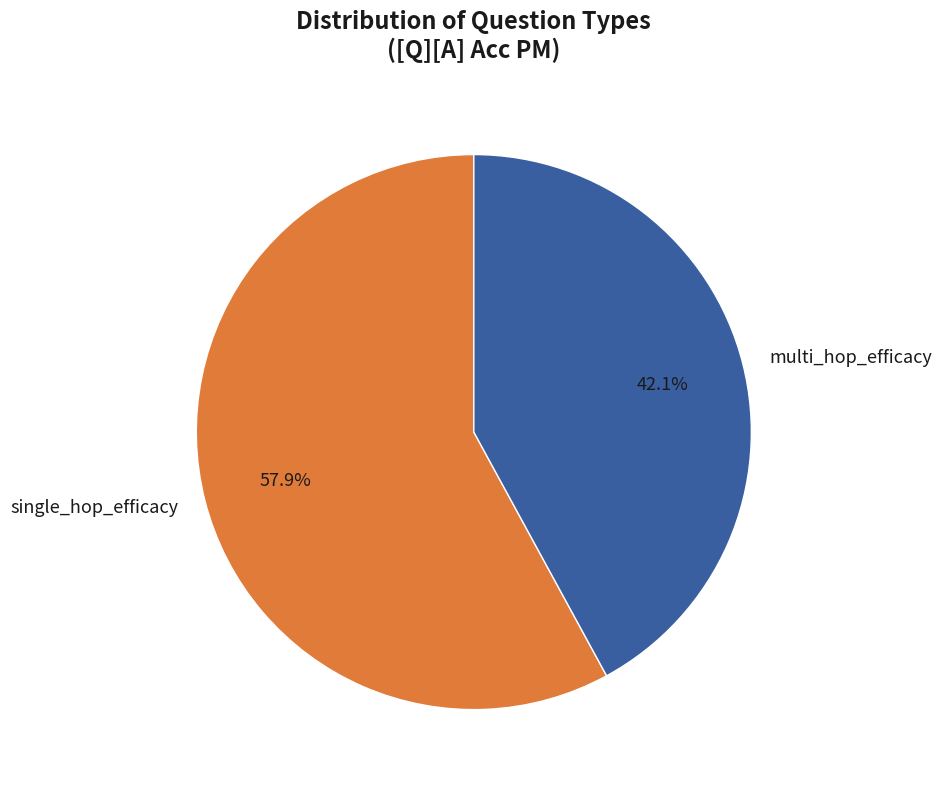

Which slice is the largest?

single_hop_efficacy